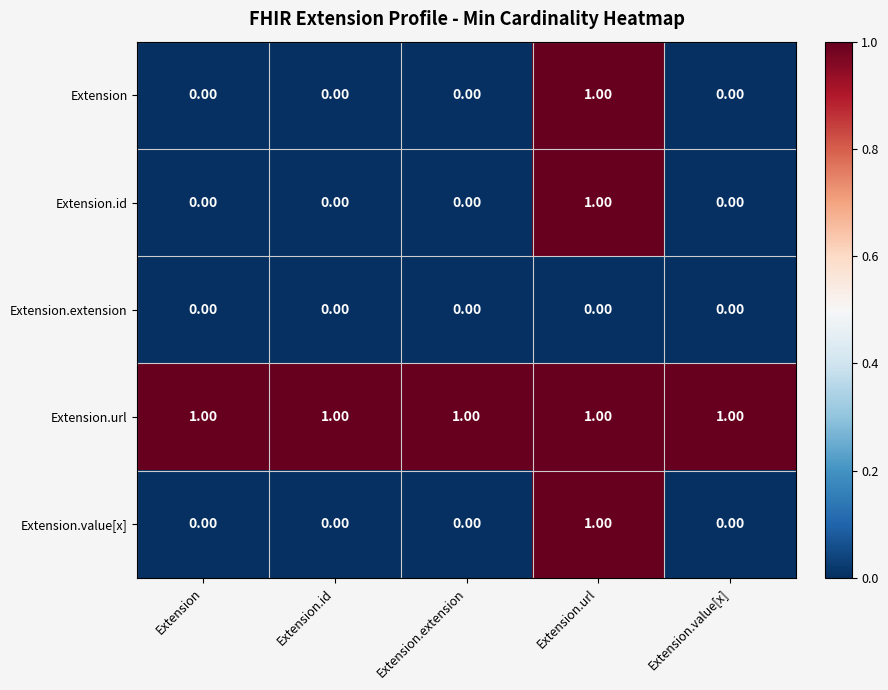

At which label does Extension.id reach its peak?

Extension.url